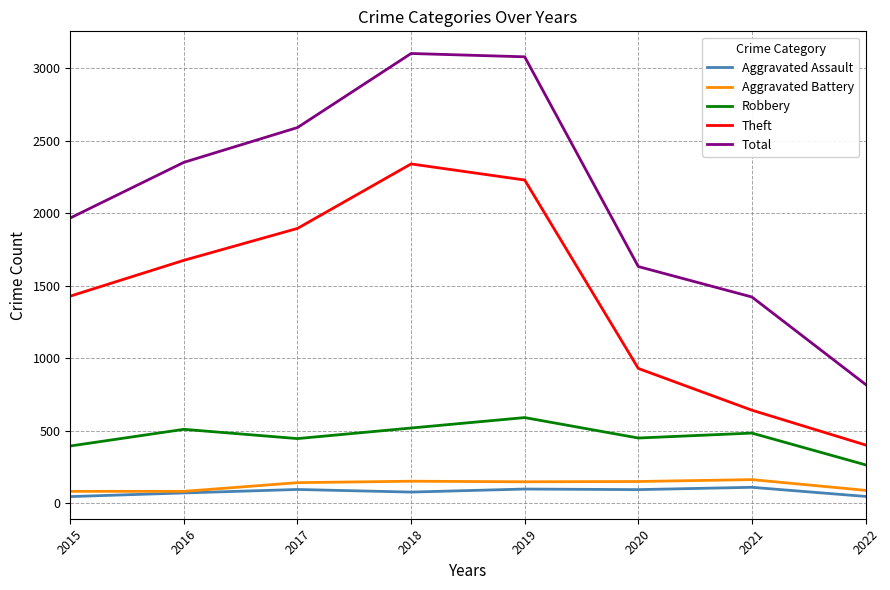

What is the maximum value shown in the chart?

3103